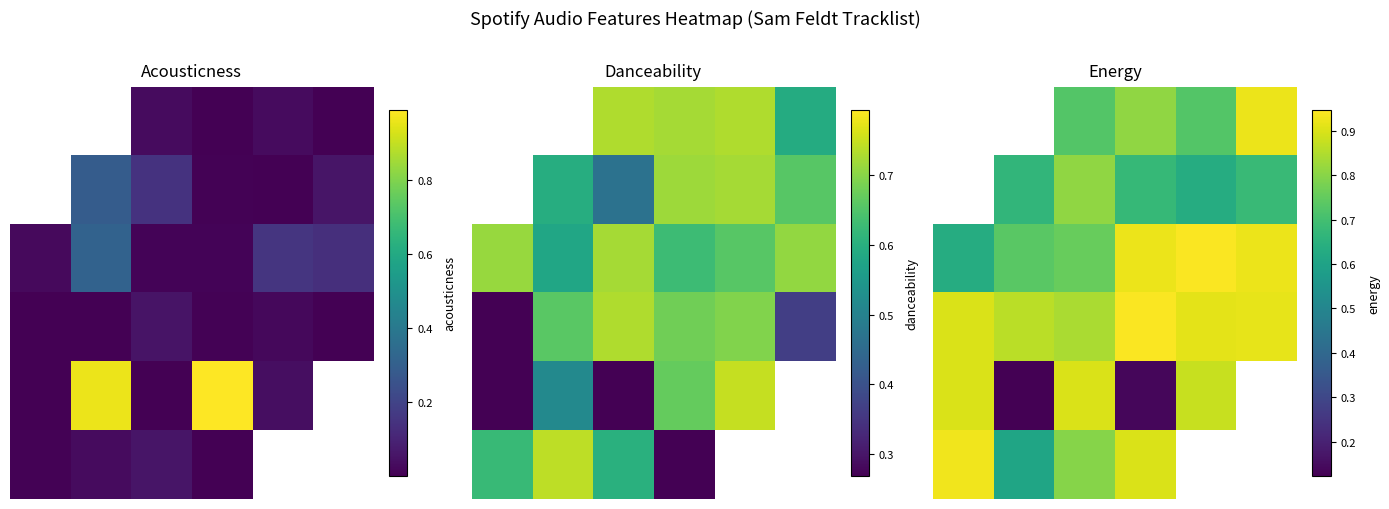

What is the greatest value displayed?

0.9